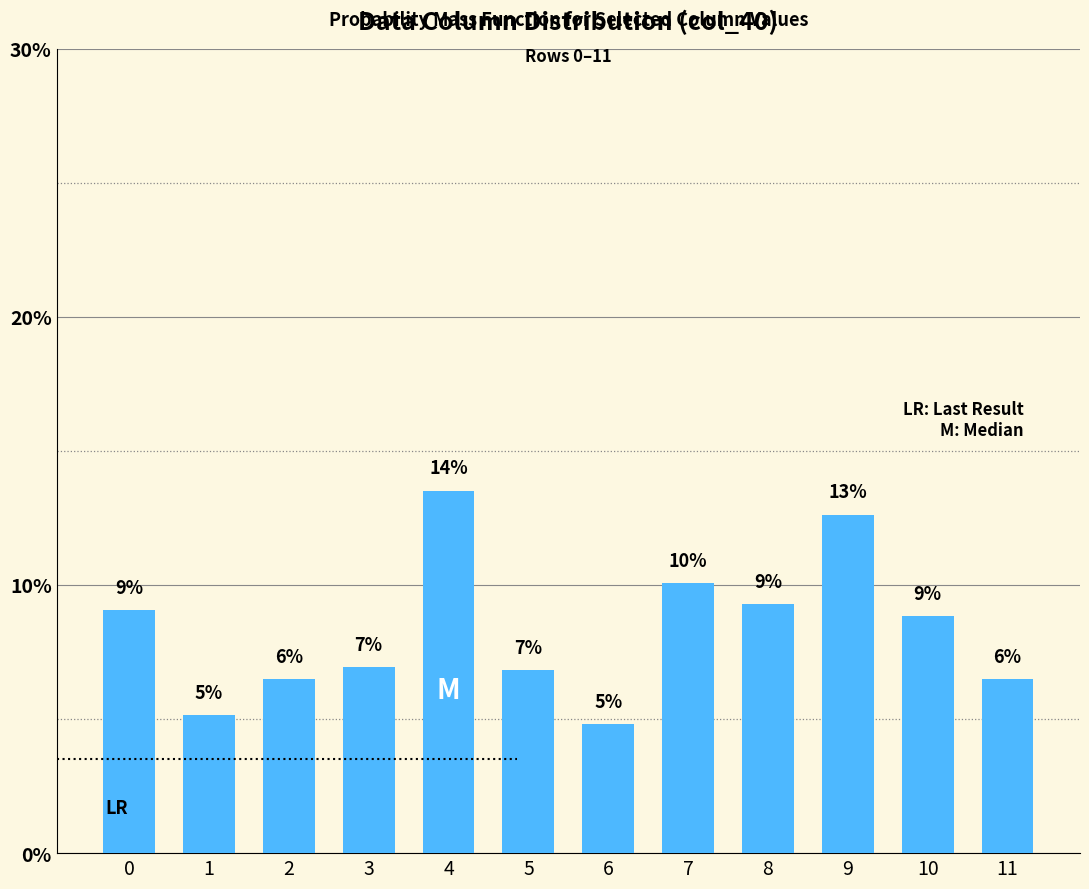

How many bars are there in total?

12